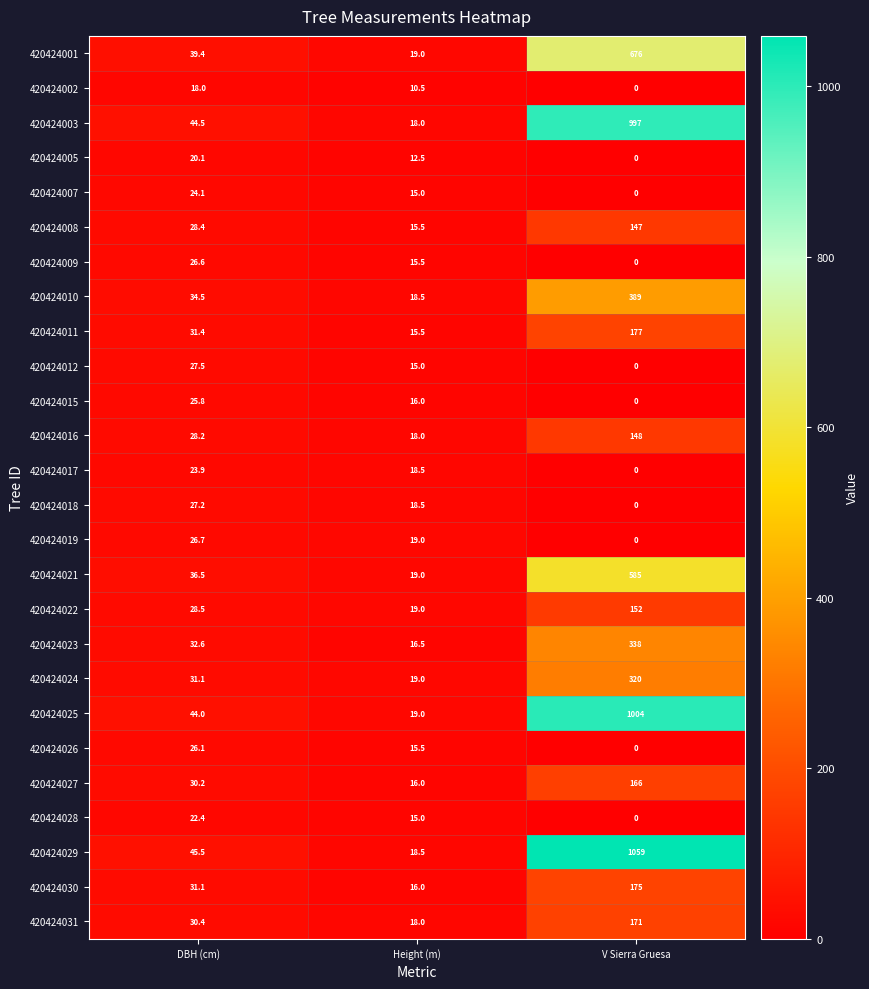

The 420424018 series shows 0.0 at V Sierra Gruesa. True or false?

True